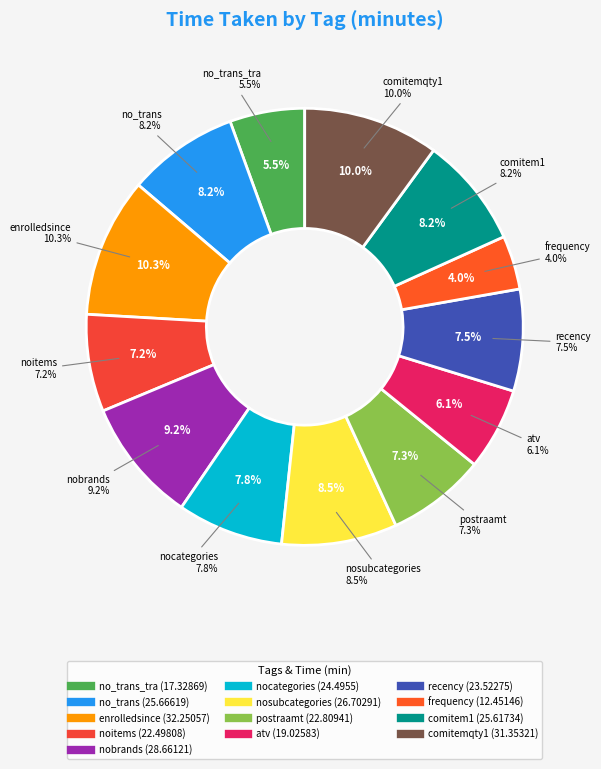

Count the number of slices in the pie.

13